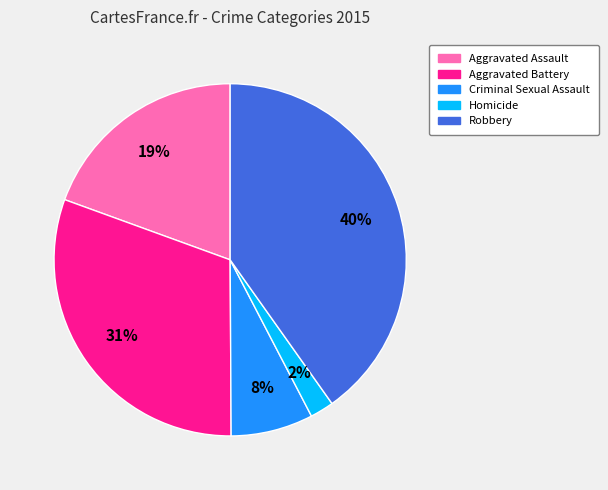

Is there a majority slice in this chart?

No